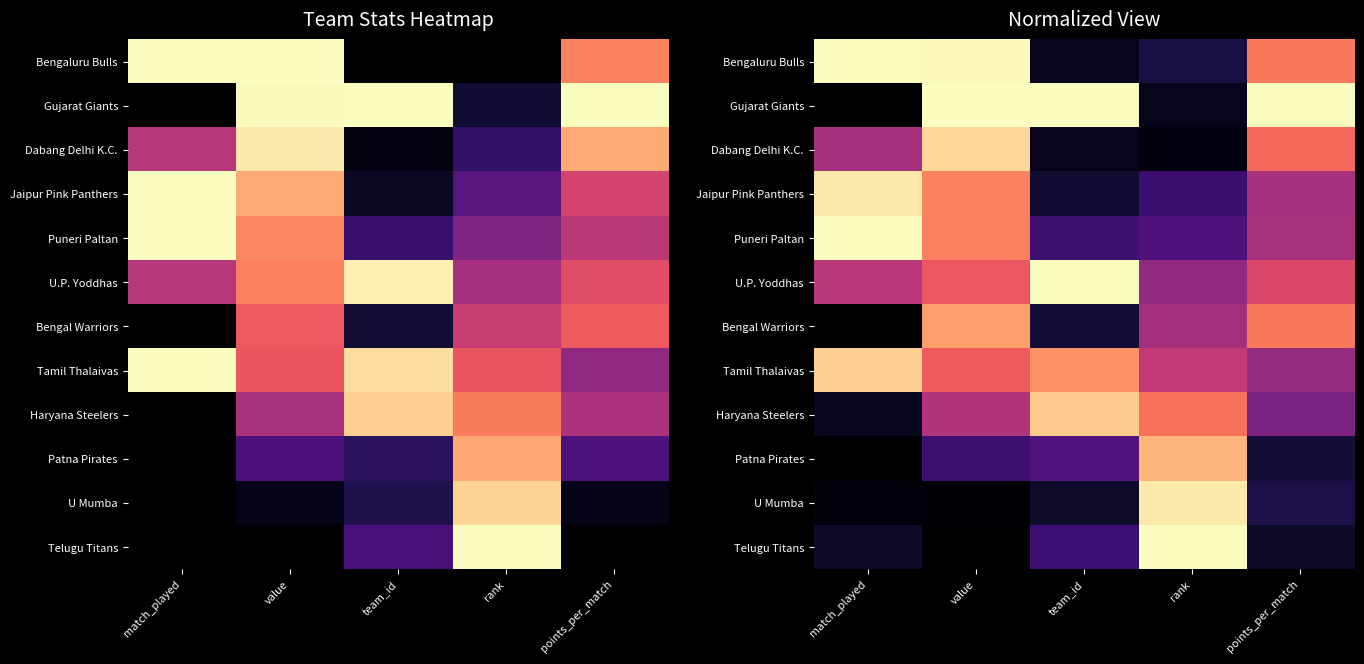

List the labels in order of U.P. Yoddhas value, smallest first.

rank, match_played, points_per_match, value, team_id